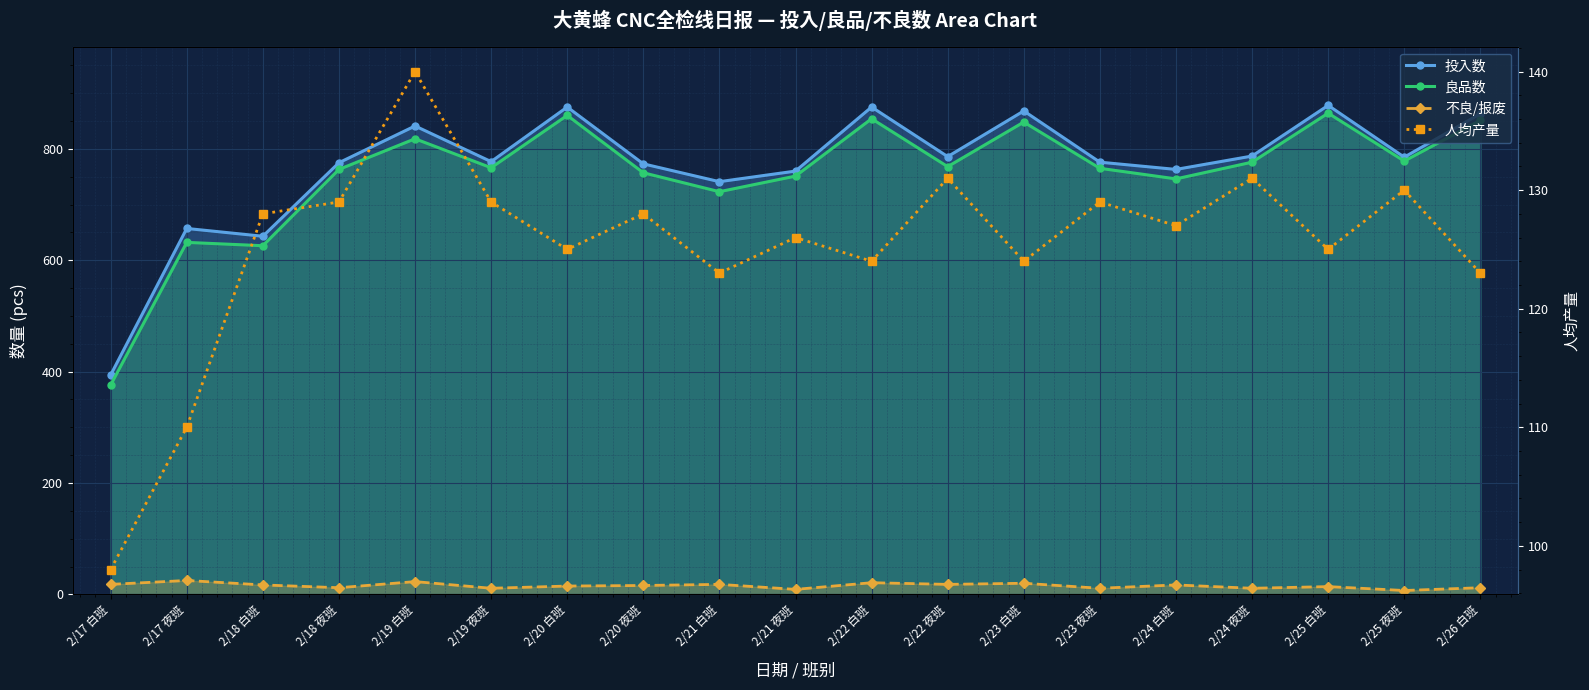

What is the difference between the maximum and minimum values in the 投入数 series?

484